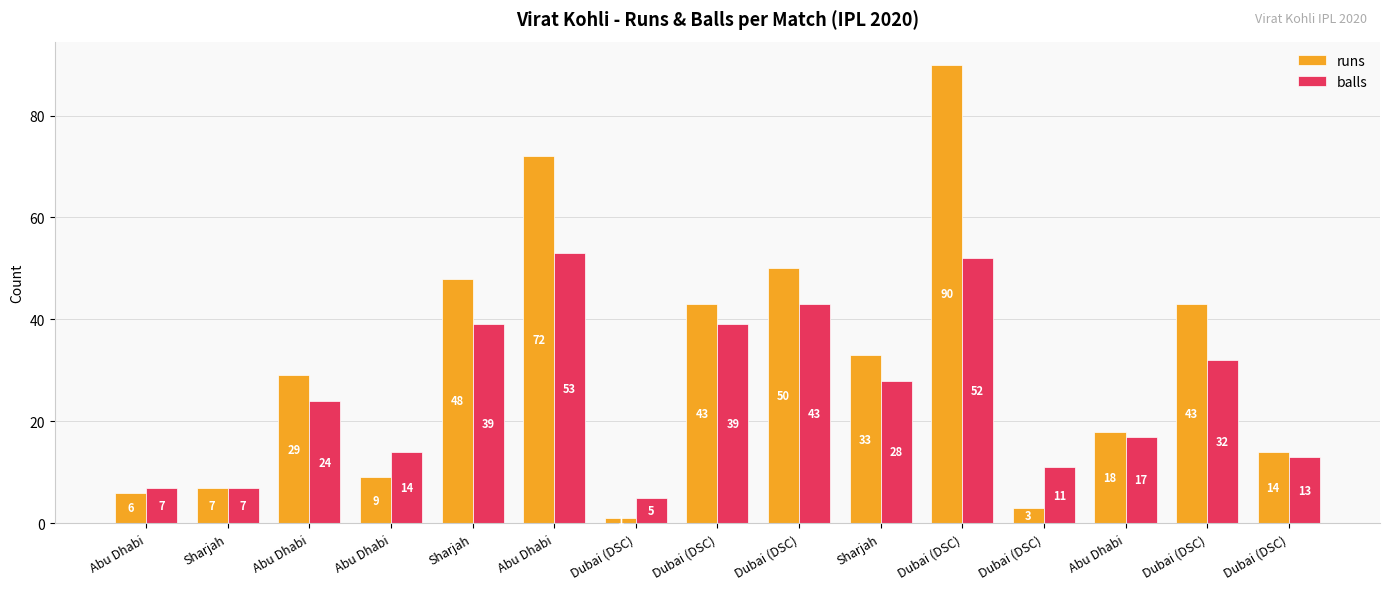

What are all the series names shown in the legend?

runs, balls